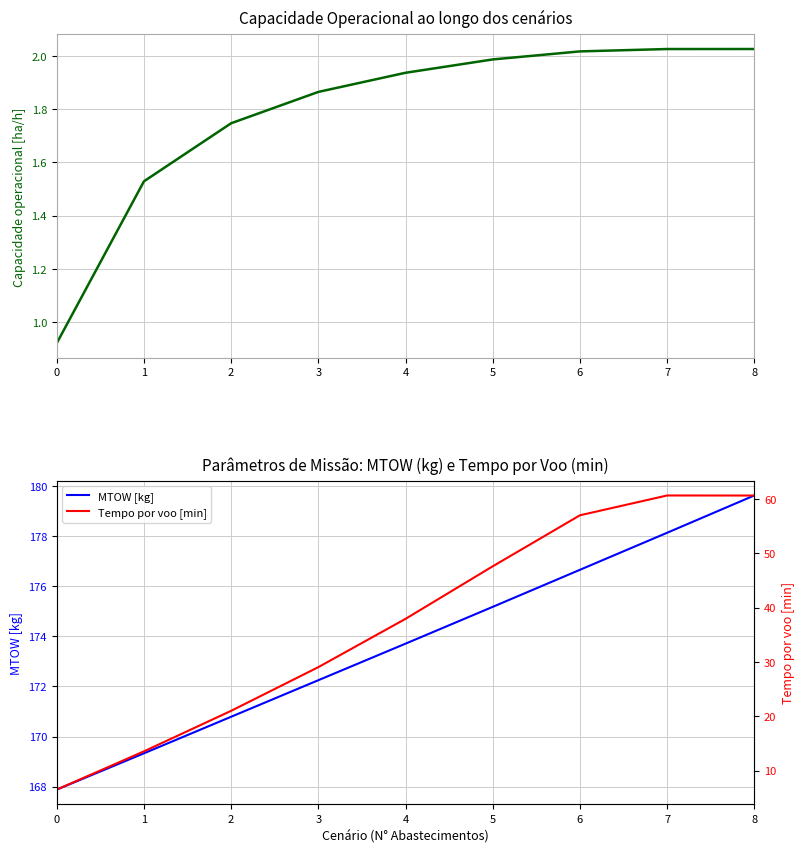

What is the difference between the MTOW [kg] values at 3 and 2?

1.5